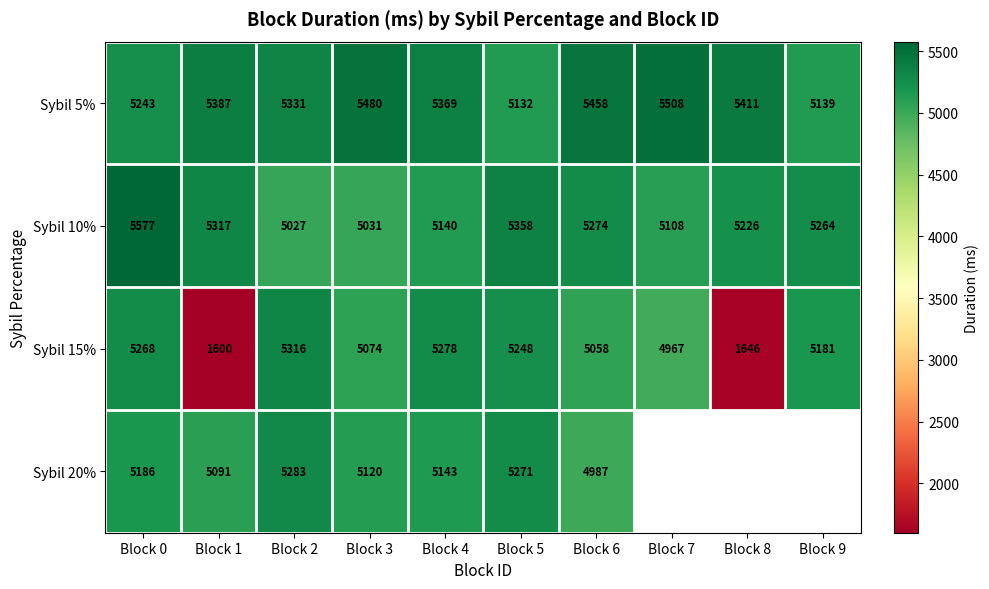

What is the spread (max minus min) of values at Block 6?

471